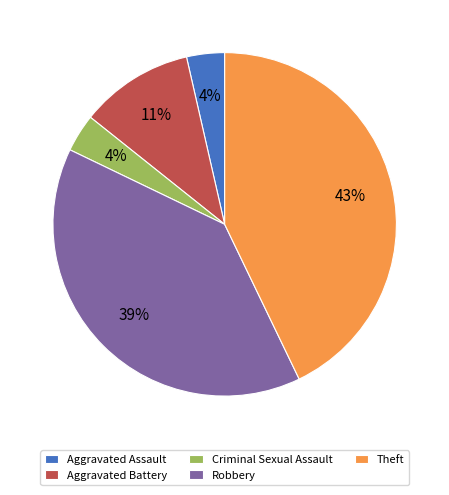

To the nearest percent, what percentage of the pie is Aggravated Assault?

4%